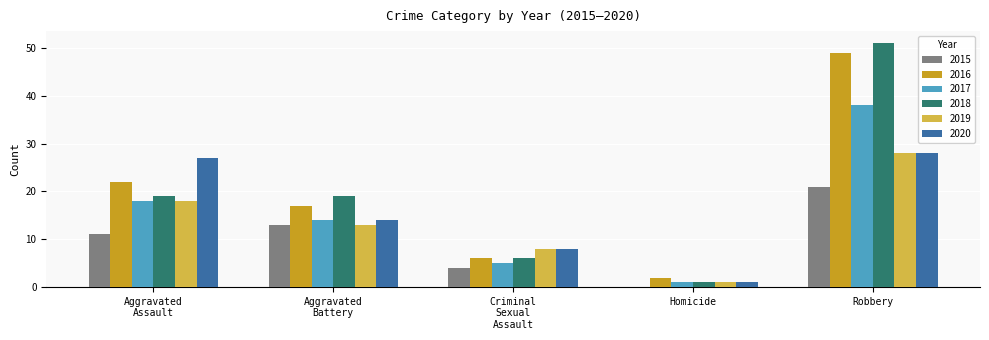

How many distinct data groups are displayed?

6